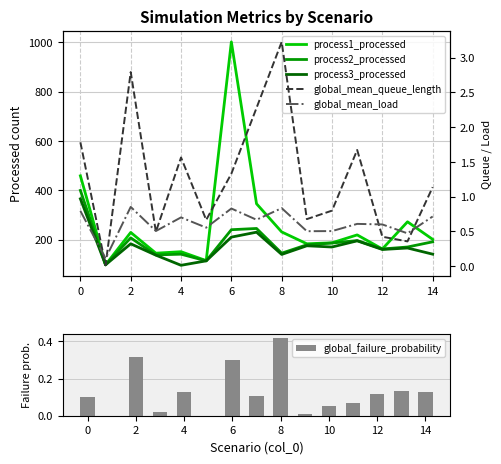

At which label does global_failure_probability reach its peak?

8